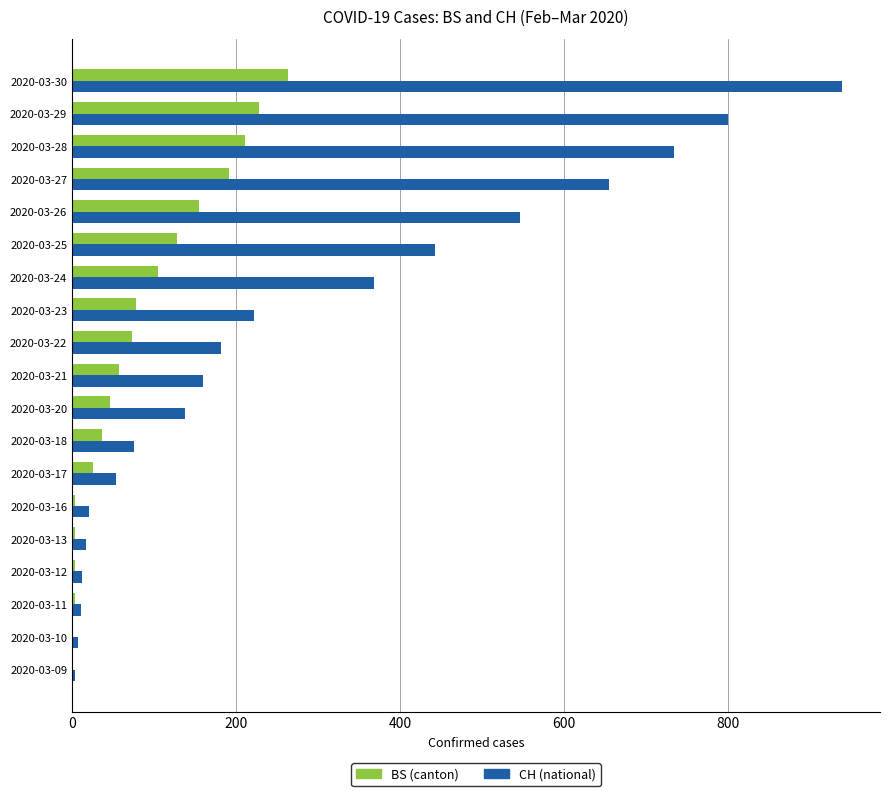

What is the sum of all CH (national) values?

5384